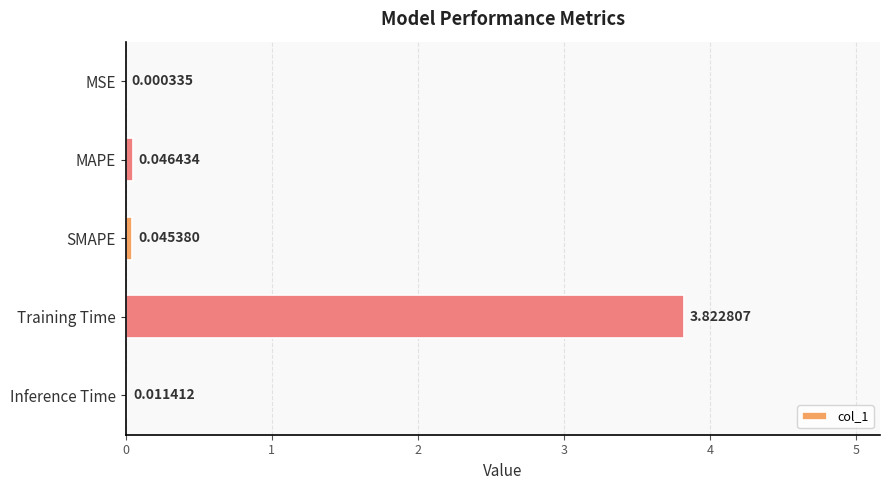

Which has a higher value, SMAPE or Training Time?

Training Time